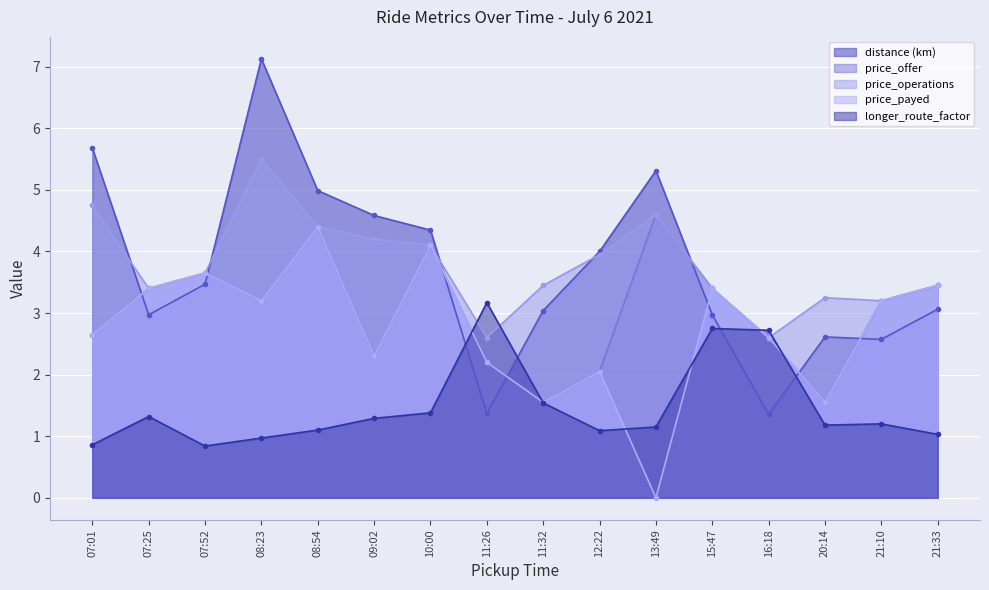

What is the greatest value displayed?

7.1